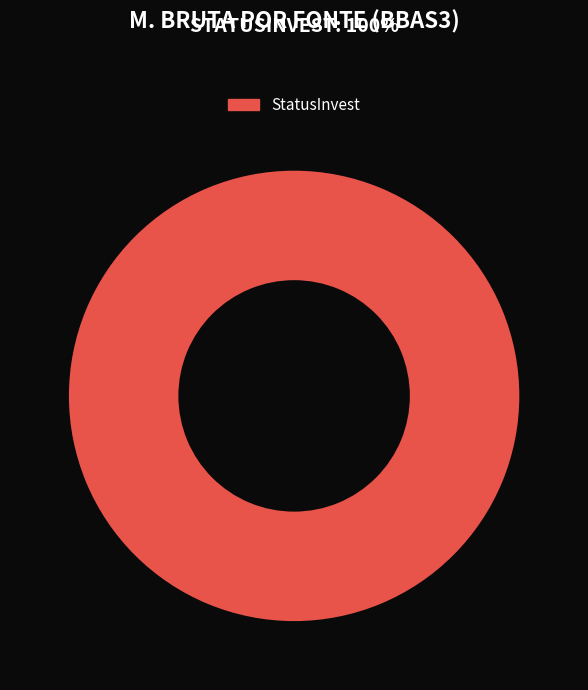

Count the number of slices in the pie.

1